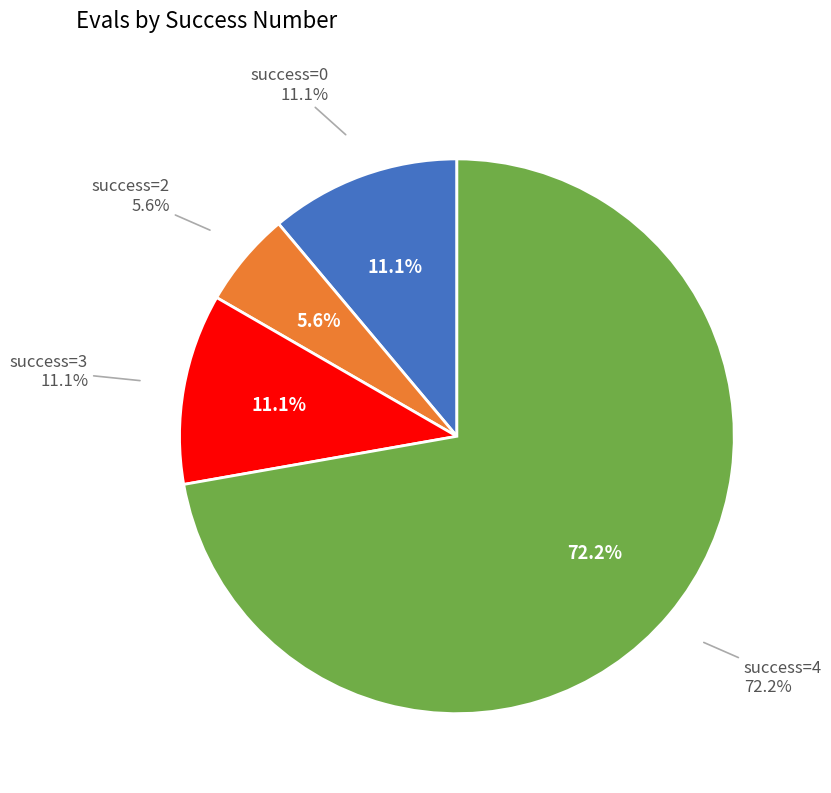

What percentage is the 2 slice, to the nearest percent?

6%